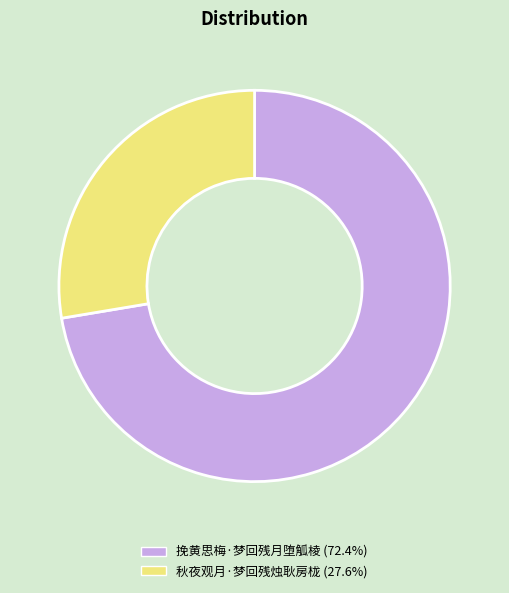

Does any single category account for the majority?

Yes